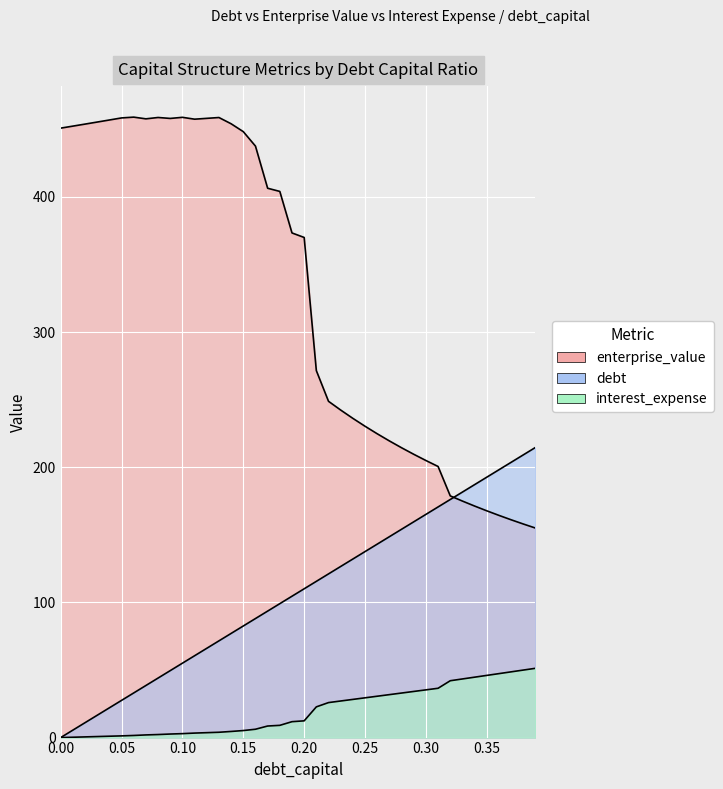

Reading left to right, extract all data points from this chart.

debt_capital: 0.0	5.5	11.0	16.5	22.0	27.5	33.0	38.5	44.0	49.5	55.0	60.5	66.0	71.6	77.1	82.6	88.1	93.6	99.1	104.6	110.1	115.6	121.1	126.6	132.1	137.6	143.1	148.6	154.1	159.6	165.1	170.6	176.1	181.6	187.1	192.6	198.1	203.6	209.2	214.7
enterprise_value: 450.9	452.4	453.9	455.4	456.9	458.4	459.0	457.7	458.7	458.0	458.9	457.5	458.1	458.7	454.1	448.3	437.6	406.4	404.1	373.3	370.0	271.5	248.8	242.3	236.2	230.3	224.8	219.5	214.4	209.6	205.0	200.6	178.8	175.0	171.3	167.8	164.4	161.1	158.0	155.0
interest_expense: 0.0	0.3	0.5	0.8	1.0	1.3	1.6	2.0	2.3	2.6	2.9	3.3	3.6	3.9	4.5	5.2	6.2	8.6	9.1	11.8	12.4	22.7	25.9	27.1	28.2	29.4	30.6	31.8	32.9	34.1	35.3	36.5	42.1	43.4	44.7	46.0	47.3	48.6	49.9	51.3